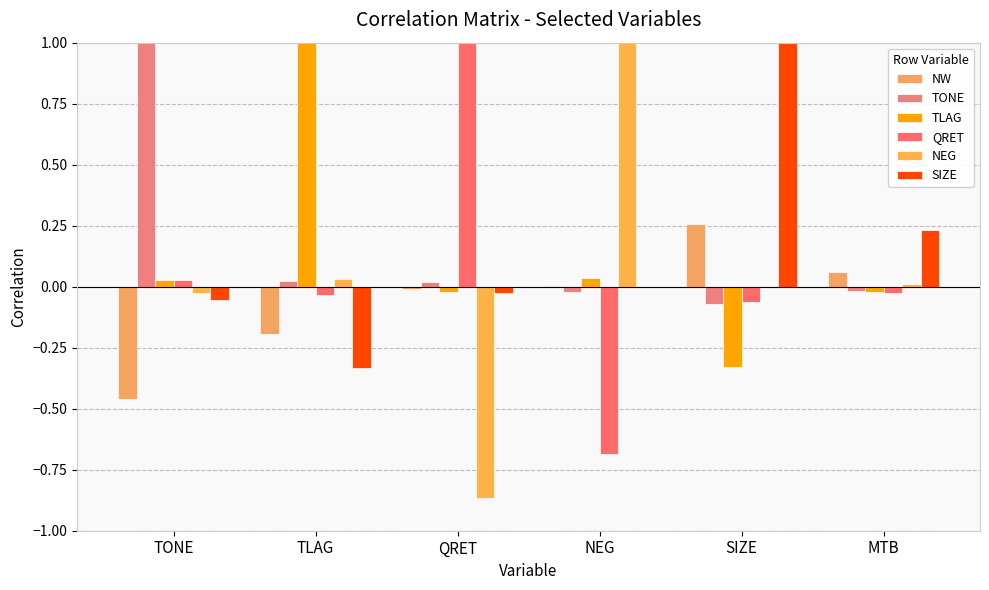

Reading left to right, list all the values displayed in this chart.

NW: TONE=-0.5	TLAG=-0.2	QRET=-0.0	NEG=0.0	SIZE=0.3	MTB=0.1
TONE: TONE=1.0	TLAG=0.0	QRET=0.0	NEG=-0.0	SIZE=-0.1	MTB=-0.0
TLAG: TONE=0.0	TLAG=1.0	QRET=-0.0	NEG=0.0	SIZE=-0.3	MTB=-0.0
QRET: TONE=0.0	TLAG=-0.0	QRET=1.0	NEG=-0.7	SIZE=-0.1	MTB=-0.0
NEG: TONE=-0.0	TLAG=0.0	QRET=-0.9	NEG=1.0	SIZE=0.0	MTB=0.0
SIZE: TONE=-0.1	TLAG=-0.3	QRET=-0.0	NEG=-0.0	SIZE=1.0	MTB=0.2